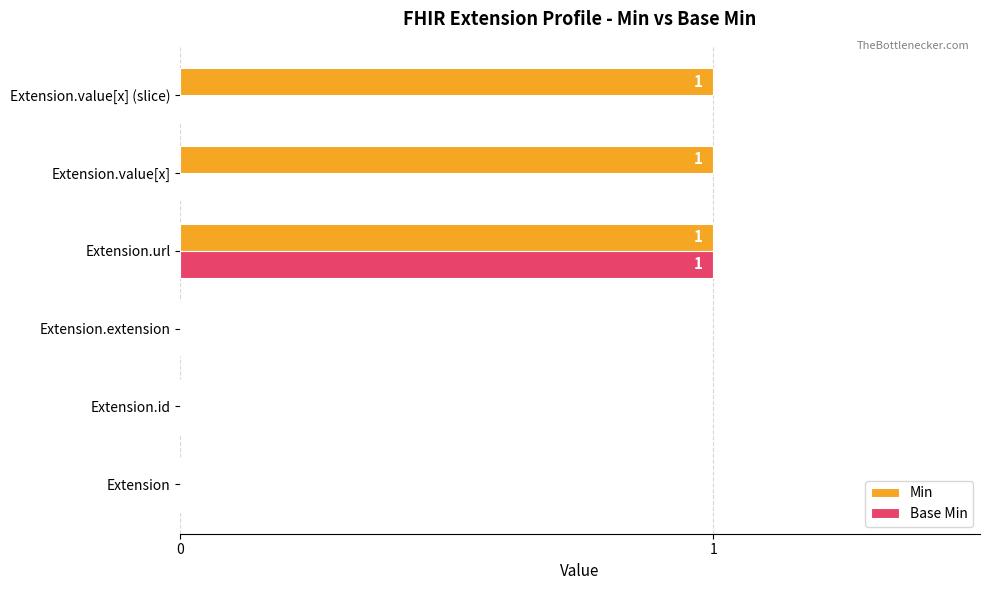

How many Base Min values are between 0 and 1?

6